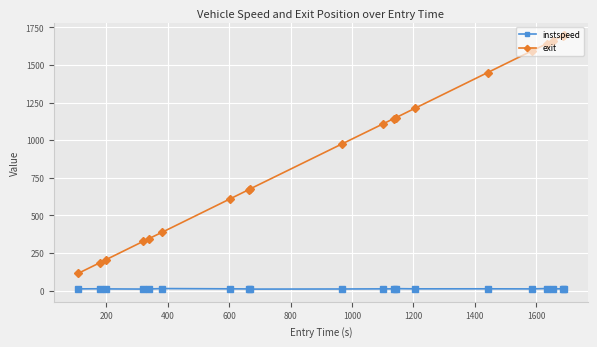

What is the difference between the maximum and minimum values in the exit series?

1580.6